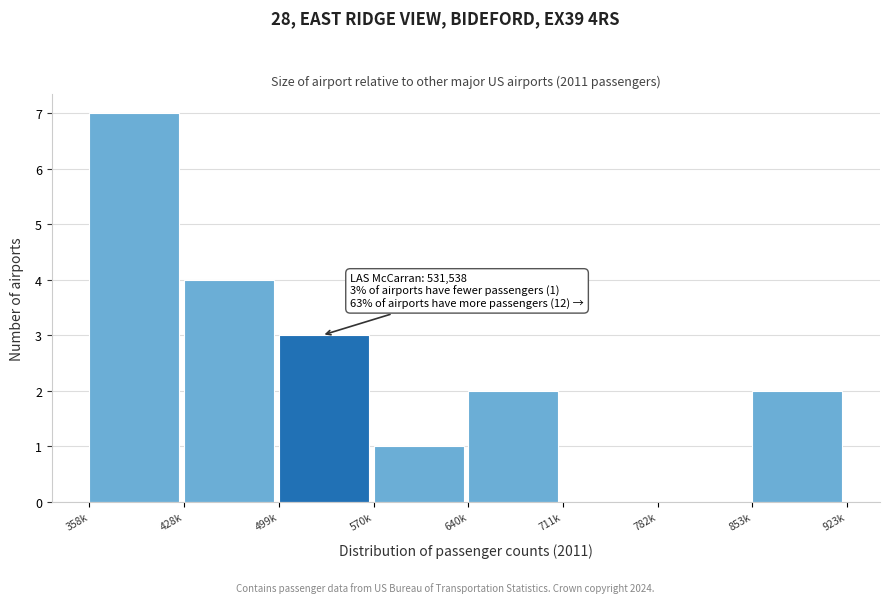

Reading right to left, what are all the values shown in this chart?

853k=2	782k=0	711k=0	640k=2	570k=1	499k=3	428k=4	358k=7